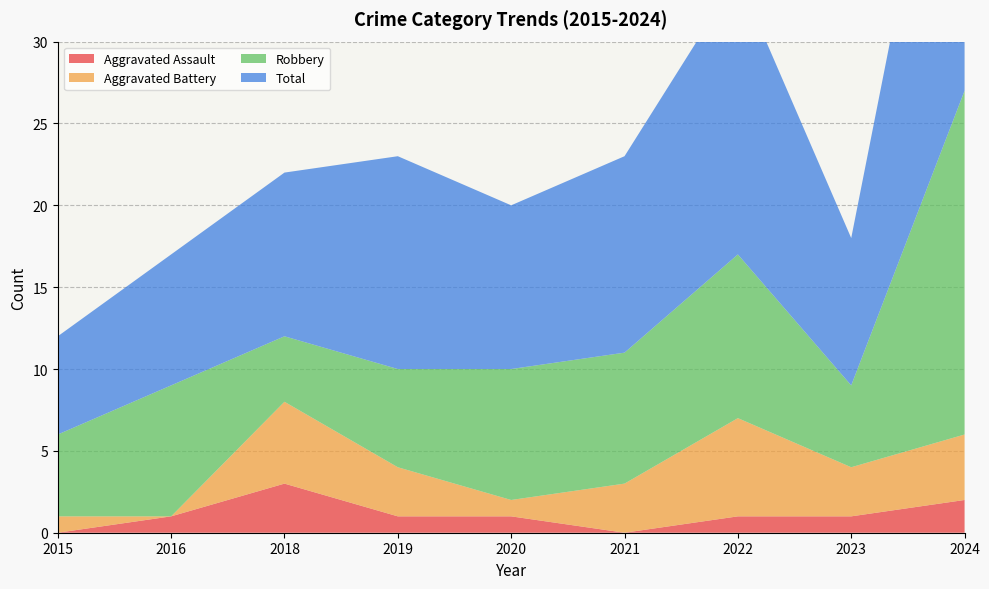

Reading left to right, what are all the values shown in this chart?

Aggravated Assault: 0	1	3	1	1	0	1	1	2
Aggravated Battery: 1	0	5	3	1	3	6	3	4
Robbery: 5	8	4	6	8	8	10	5	21
Total: 6	8	10	13	10	12	17	9	26